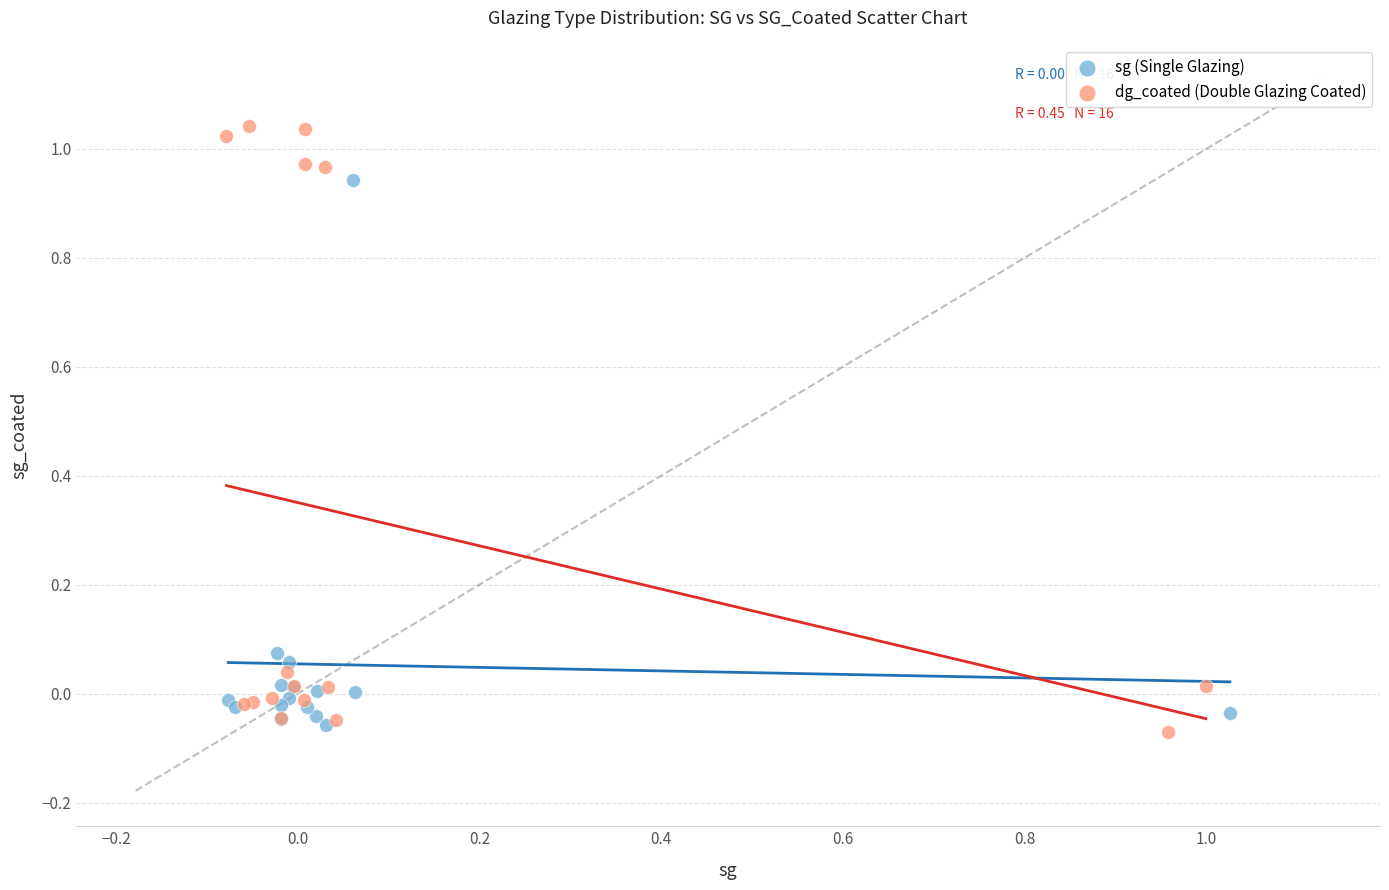

Which series contains the lowest Y value?

dg_coated (Double Glazing Coated)